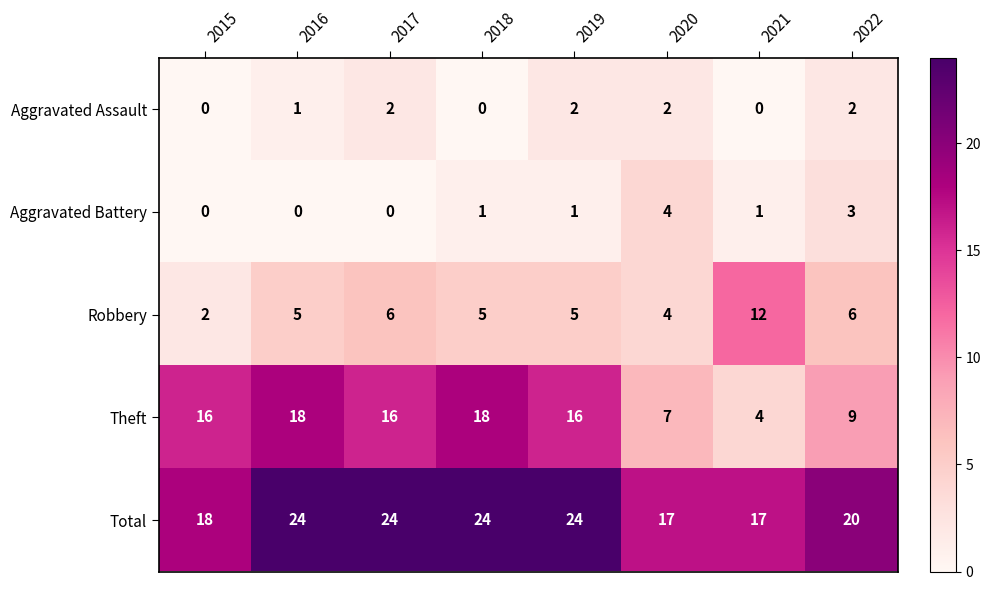

Rank the series by their maximum value, from lowest to highest.

Aggravated Assault, Aggravated Battery, Robbery, Theft, Total